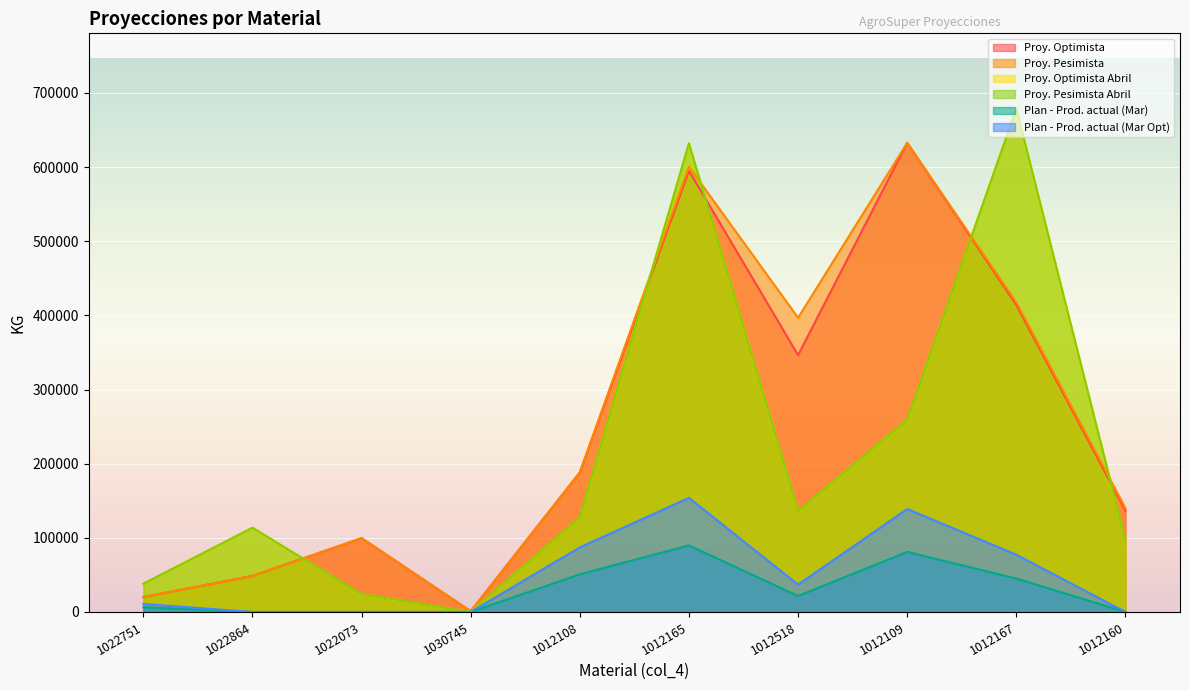

What is the label of the 7th point from the right?

1030745